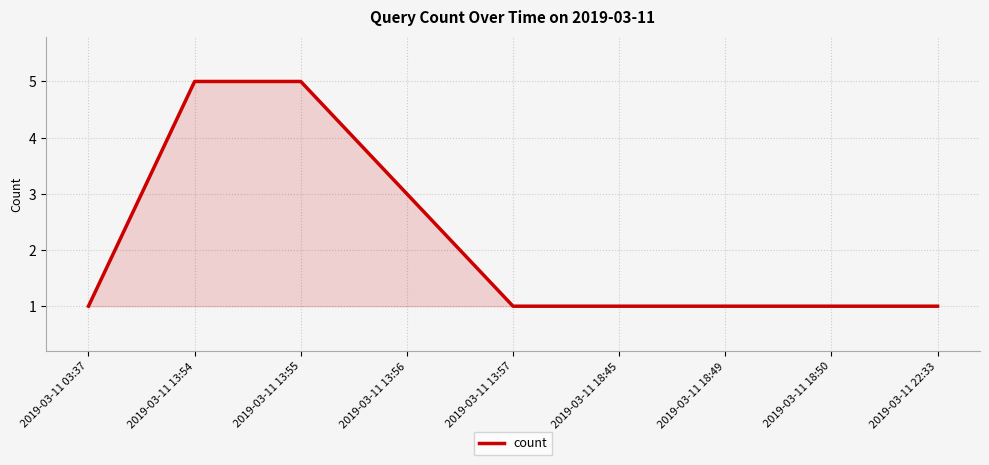

The chart shows a value of 1 at 2019-03-11 18:49. True or false?

True